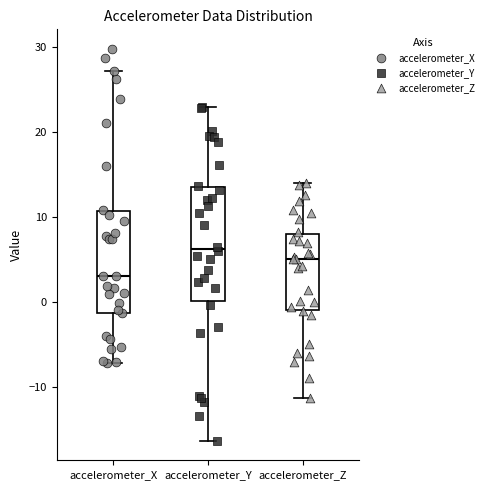

Comparing the boxes themselves (not the whiskers), which one is the tallest?

accelerometer_Y